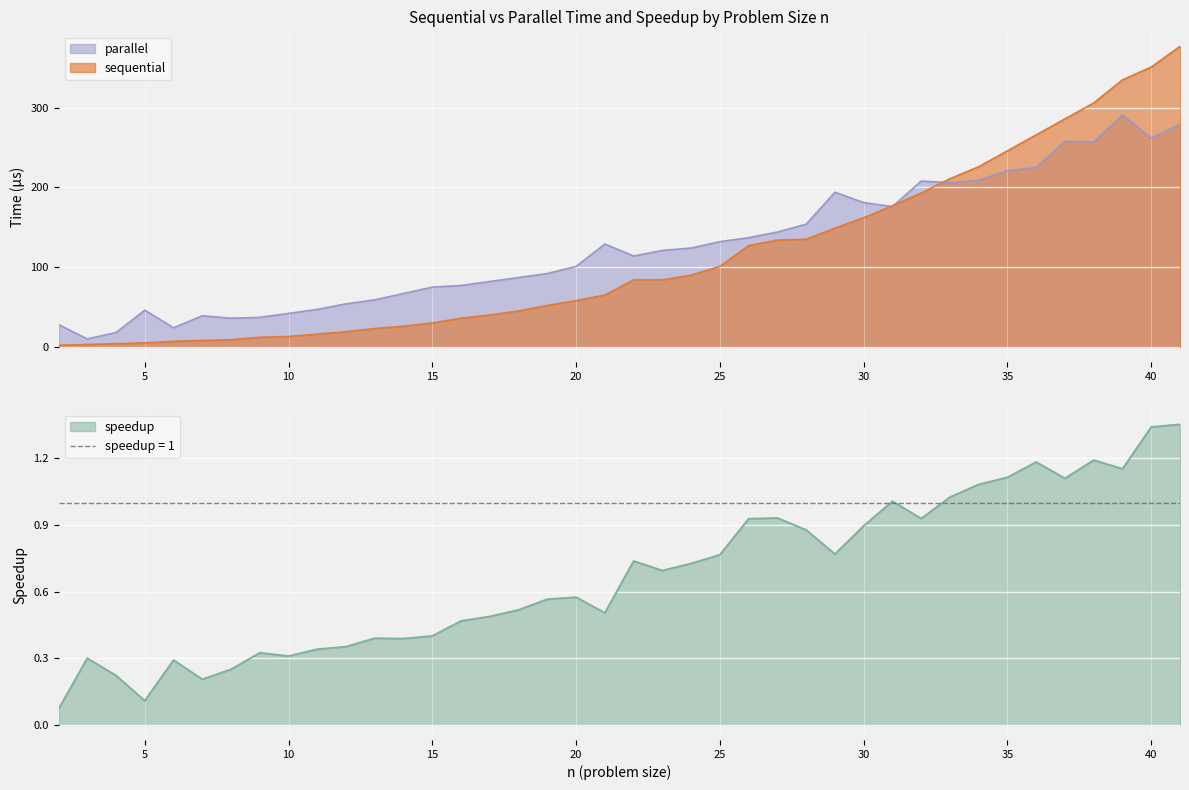

What is the highest value of the speedup series?

1.4